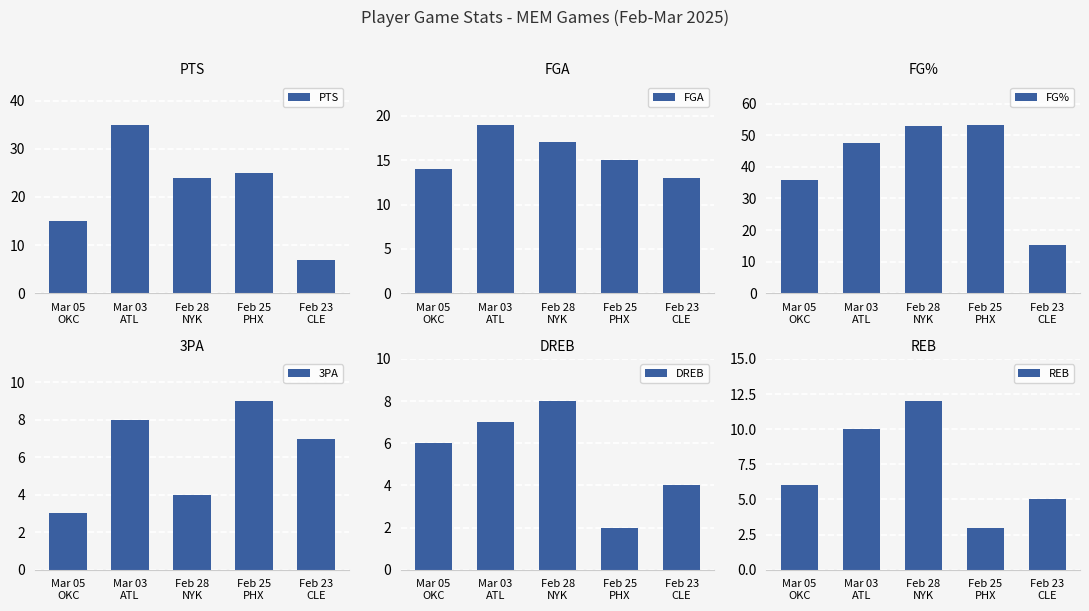

What is the difference between the PTS values at Mar 05
OKC and Mar 03
ATL?

20